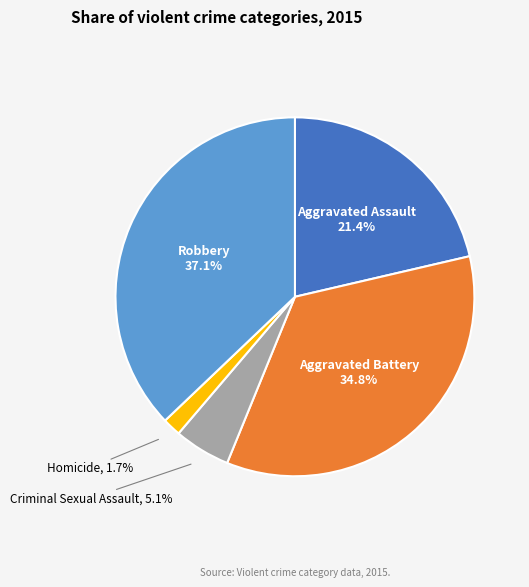

Is there any slice that represents more than half of the pie?

No